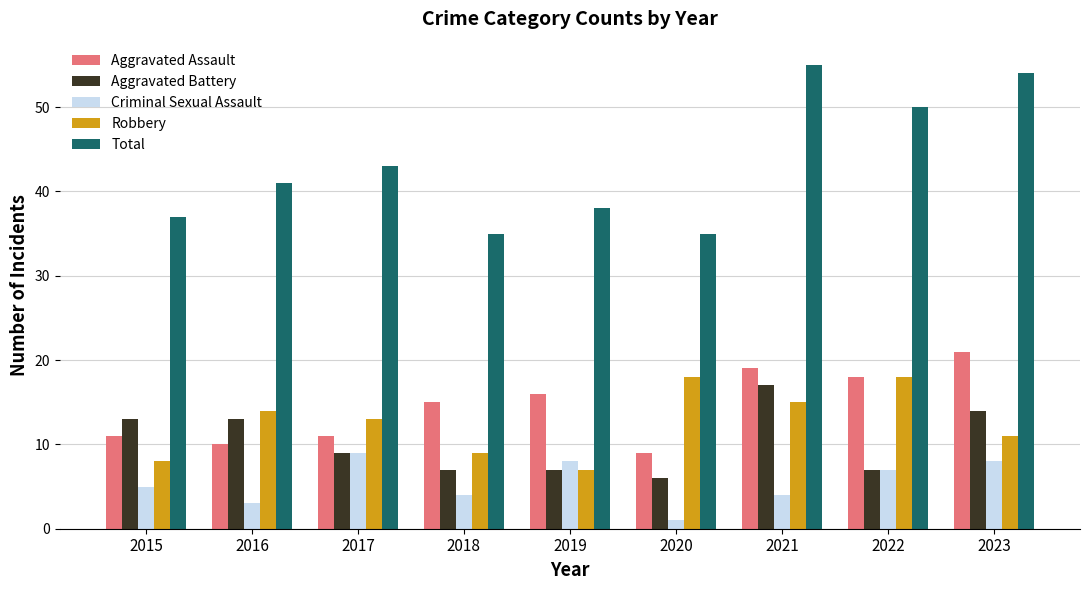

At how many categories does at least one series exceed 39?

5